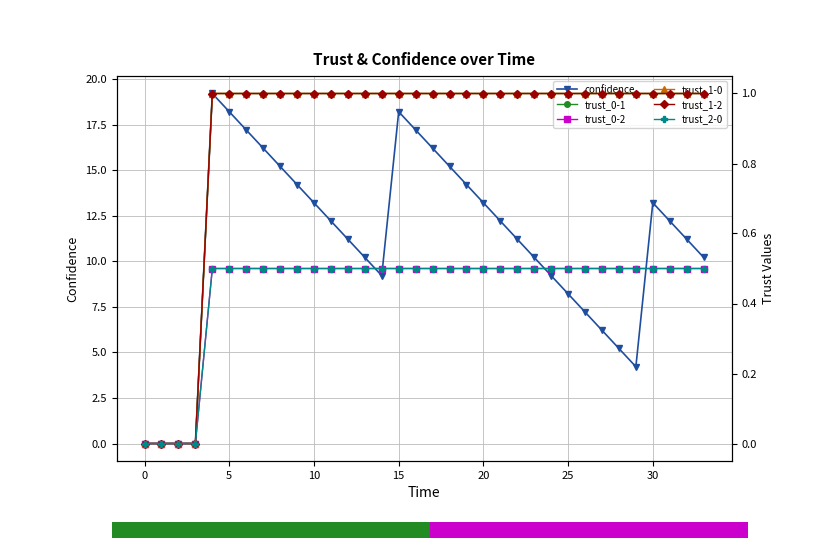

True or false: trust_1-0 and trust_0-1 cross at least once.

False